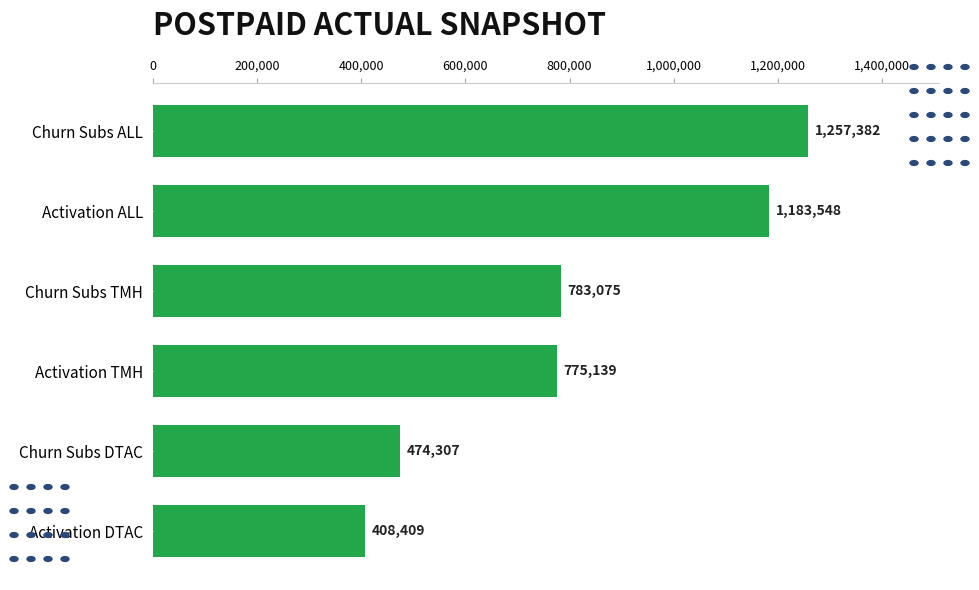

What is the change in value from Churn Subs TMH to Activation DTAC?

-374666